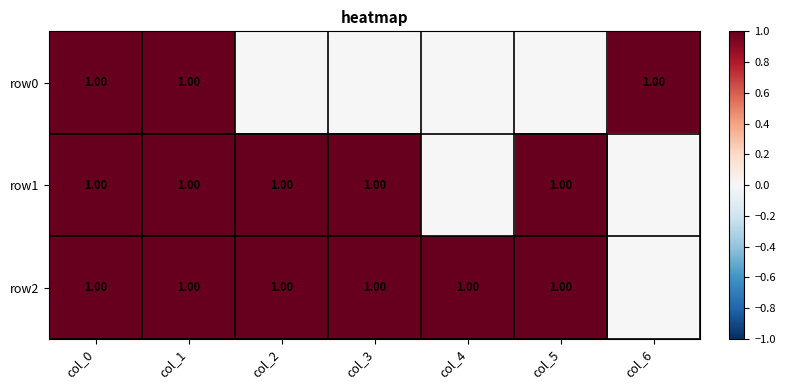

What is the difference between the row0 values at col_3 and col_6?

1